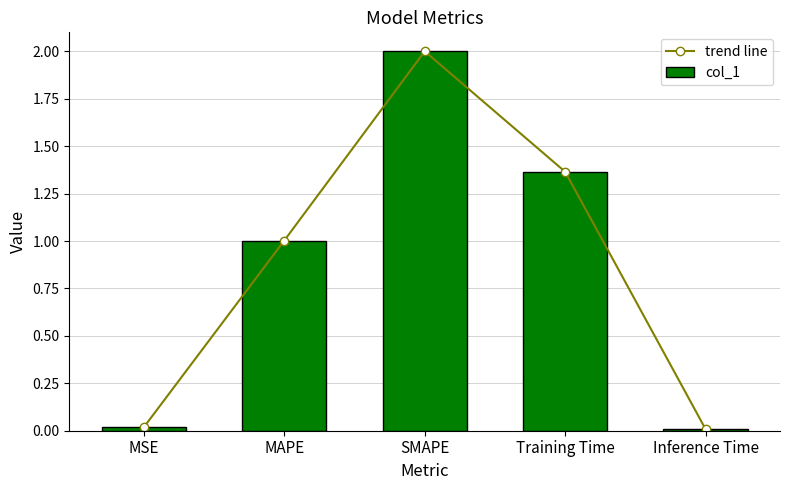

List the series in order of their peak value, lowest first.

trend line, col_1